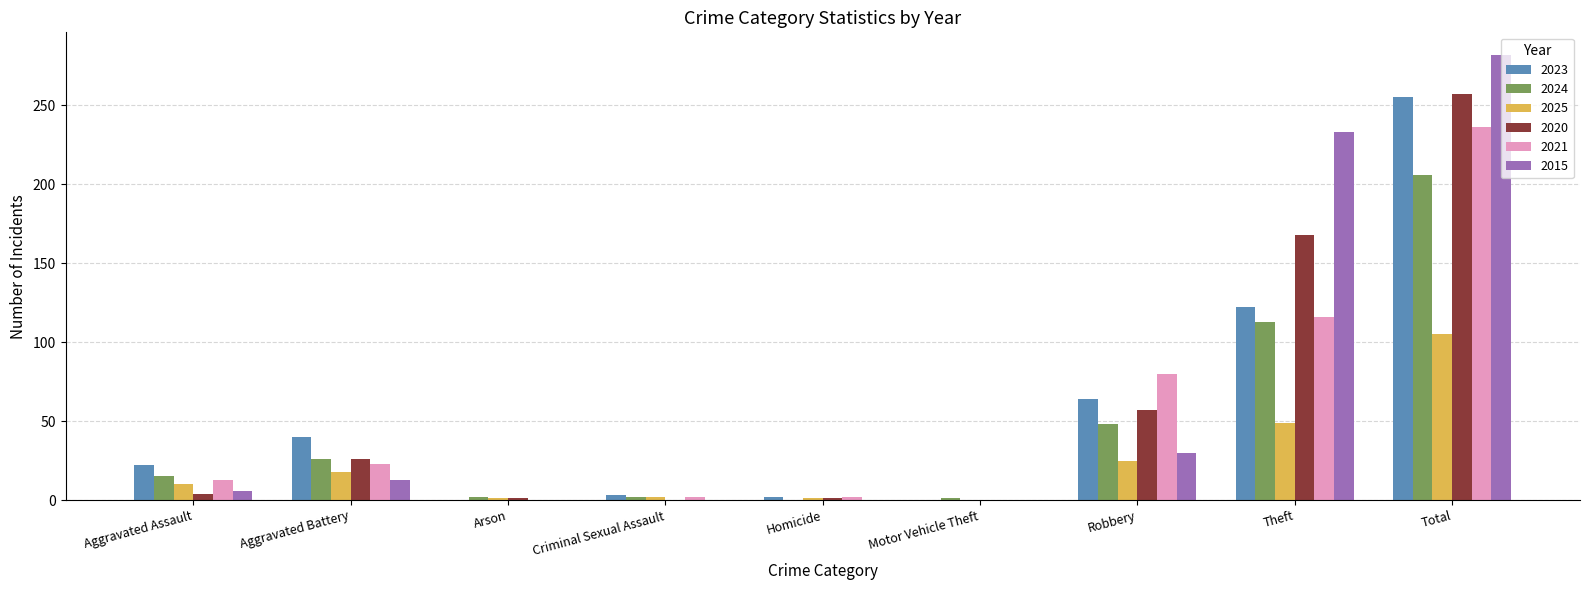

What is the sum of the 2015 values at Total and Aggravated Battery?

295